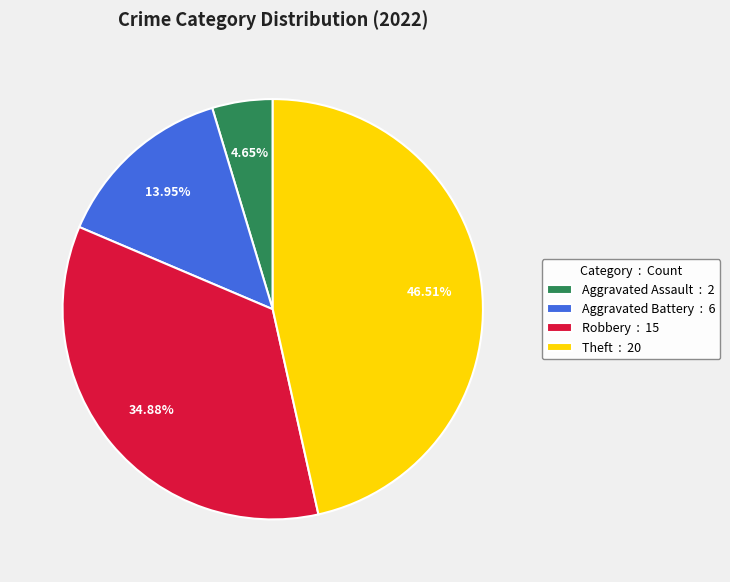

Which slice is the largest?

Theft : 20